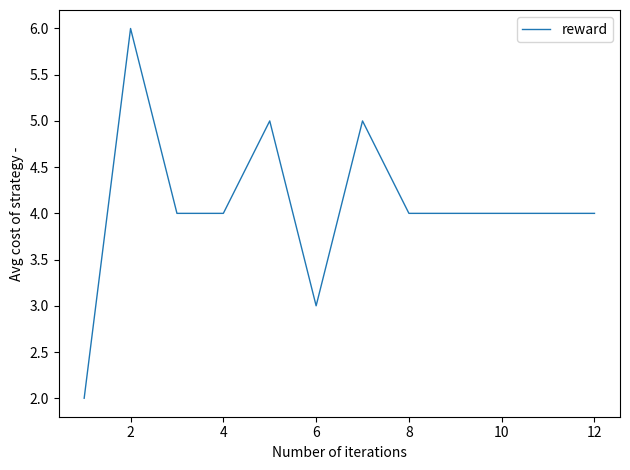

What is the maximum value shown in the chart?

6